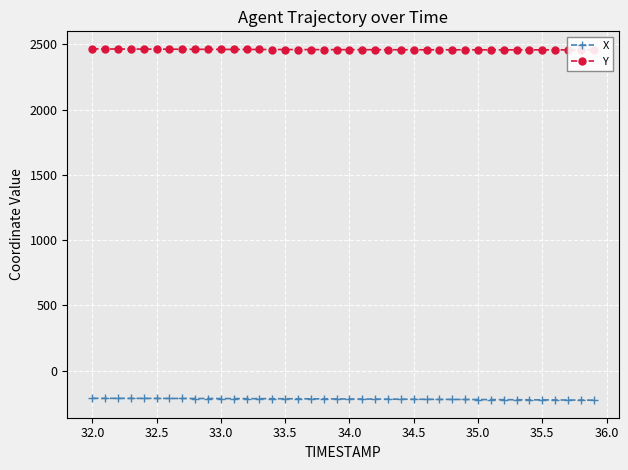

What is the average value of the Y series?

2460.5